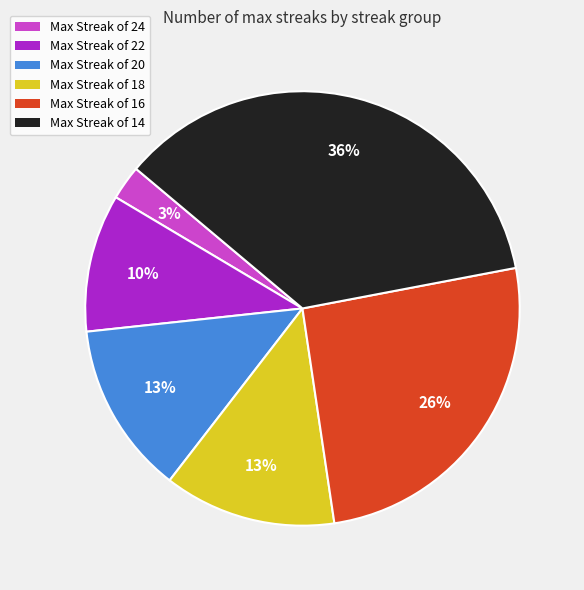

Which has a higher value, Max Streak of 14 or Max Streak of 18?

Max Streak of 14